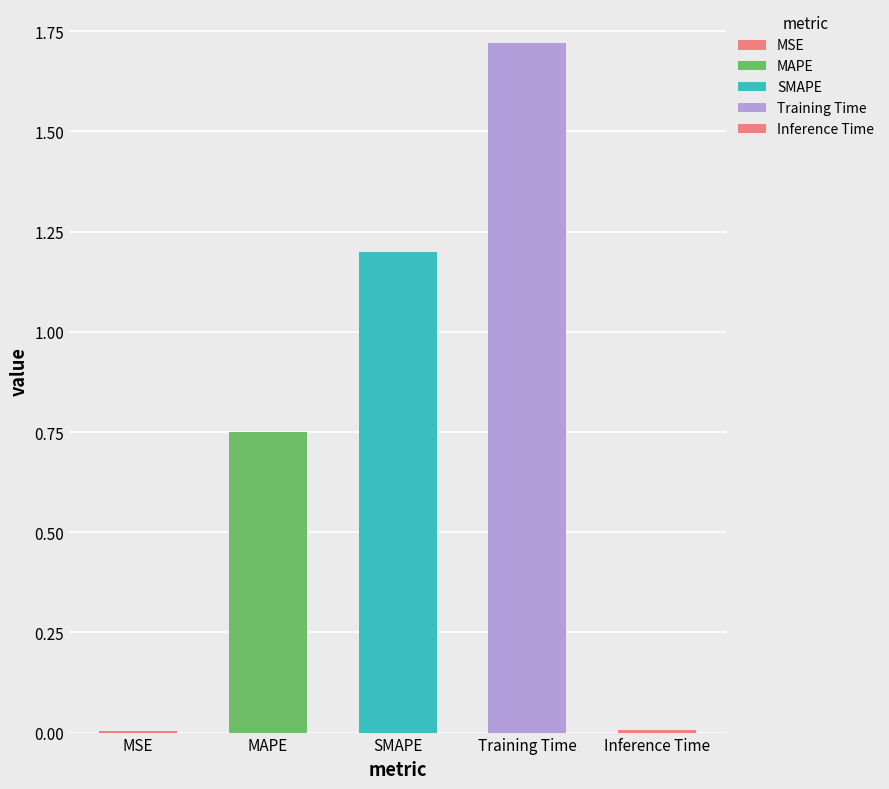

What is the average value?

0.7